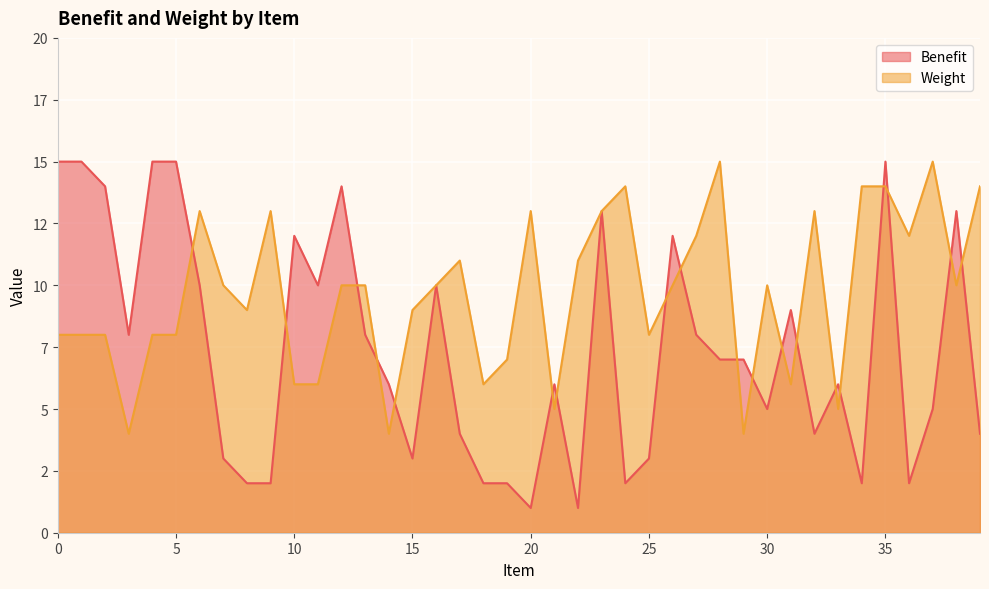

Is it true that Benefit equals 13 at 23?

True